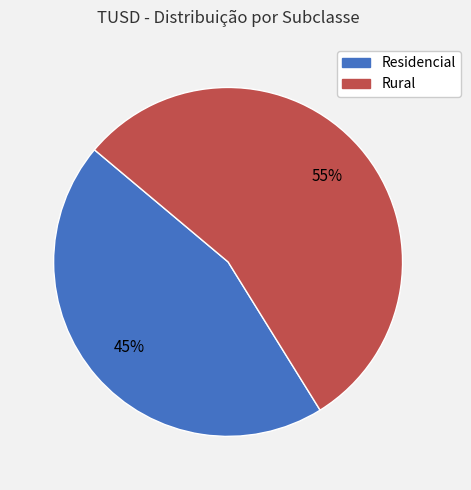

Does Rural account for over 50% of the chart?

Yes